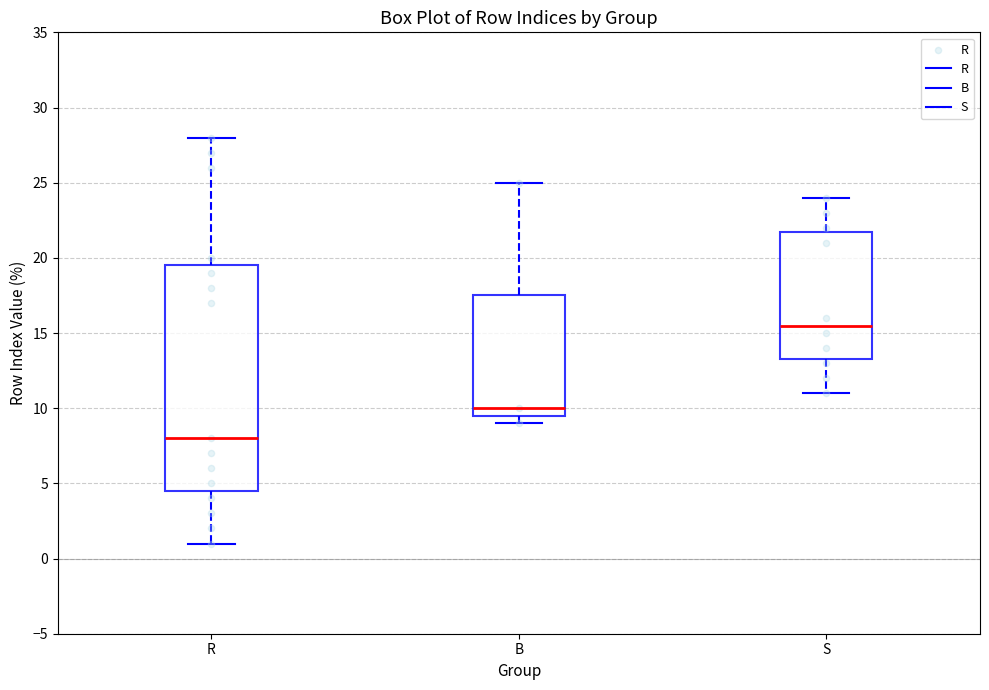

Which box's median line is the highest?

S